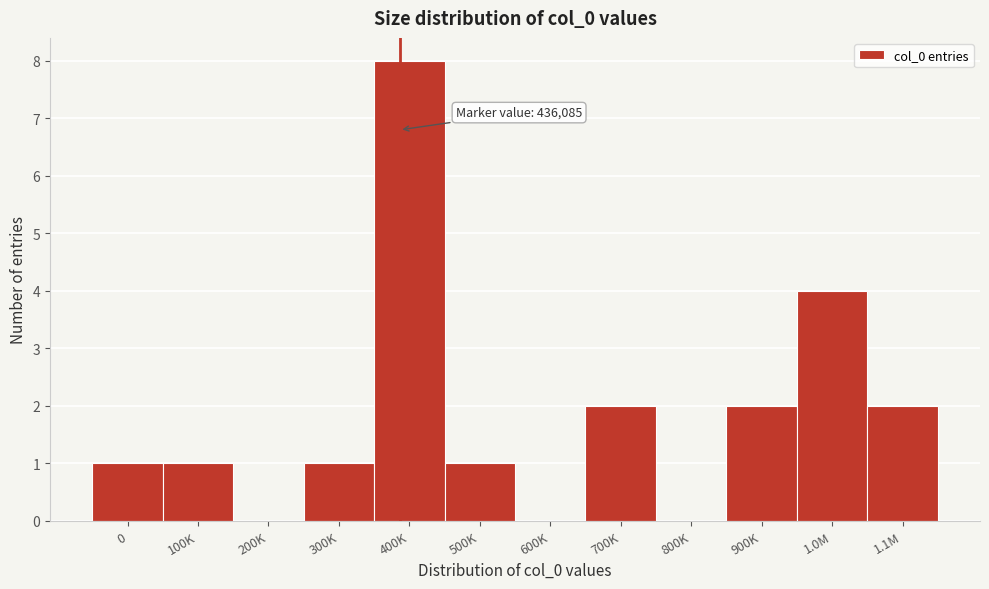

Reading left to right, extract all data points from this chart.

0=1	100K=1	200K=0	300K=1	400K=8	500K=1	600K=0	700K=2	800K=0	900K=2	1.0M=4	1.1M=2